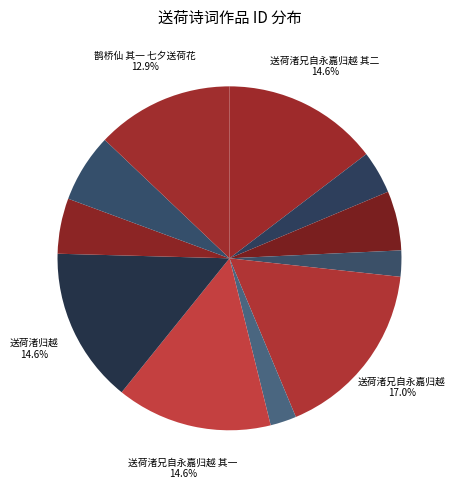

What is the largest slice in the pie chart?

送荷渚兄自永嘉归越